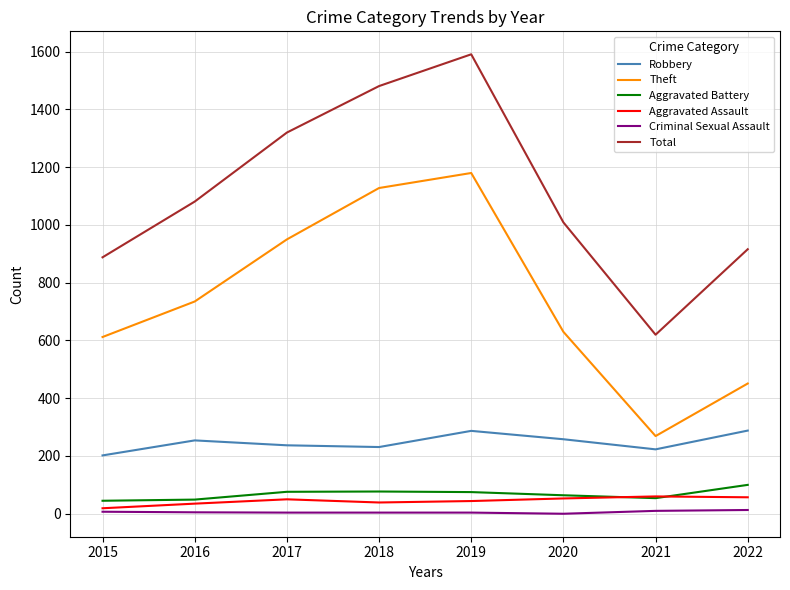

Between 2018 and 2020, which series saw the biggest shift?

Theft